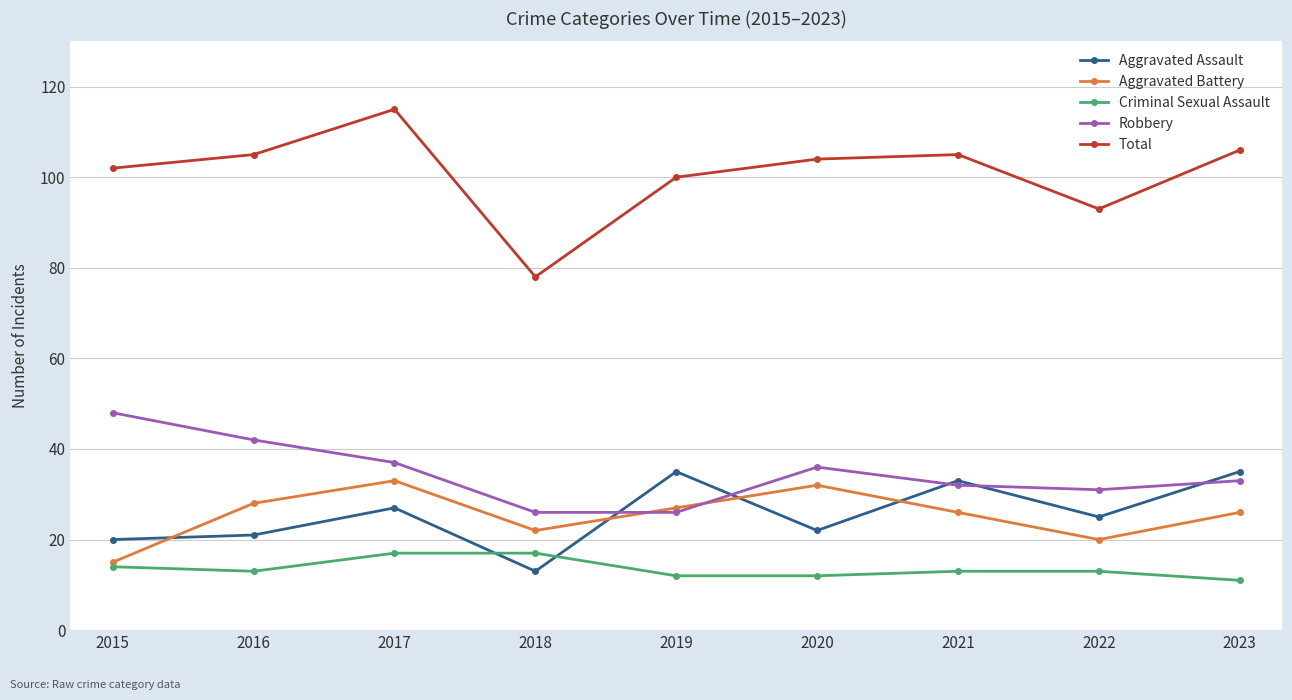

Does the chart have visible grid lines?

Yes